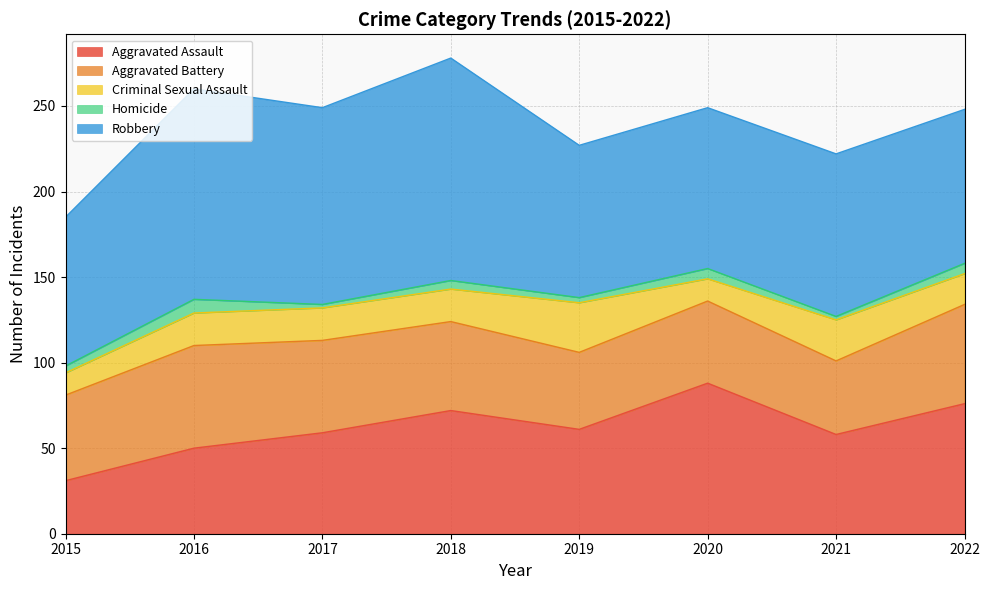

What is the difference between the second highest and second lowest values in the Aggravated Battery series?

13